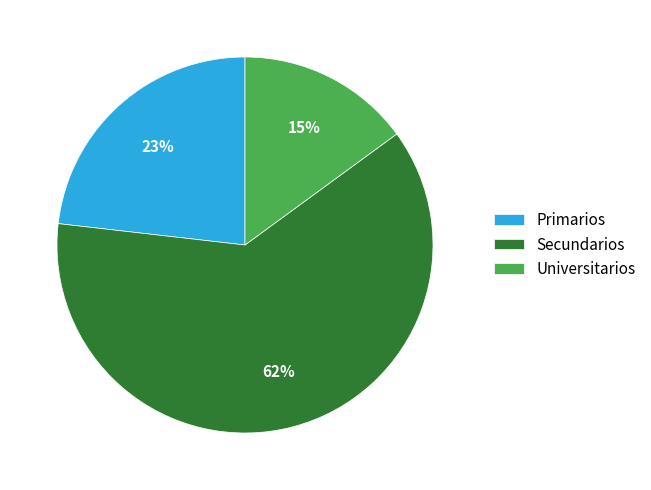

True or false: Primarios accounts for 31% of the total.

False